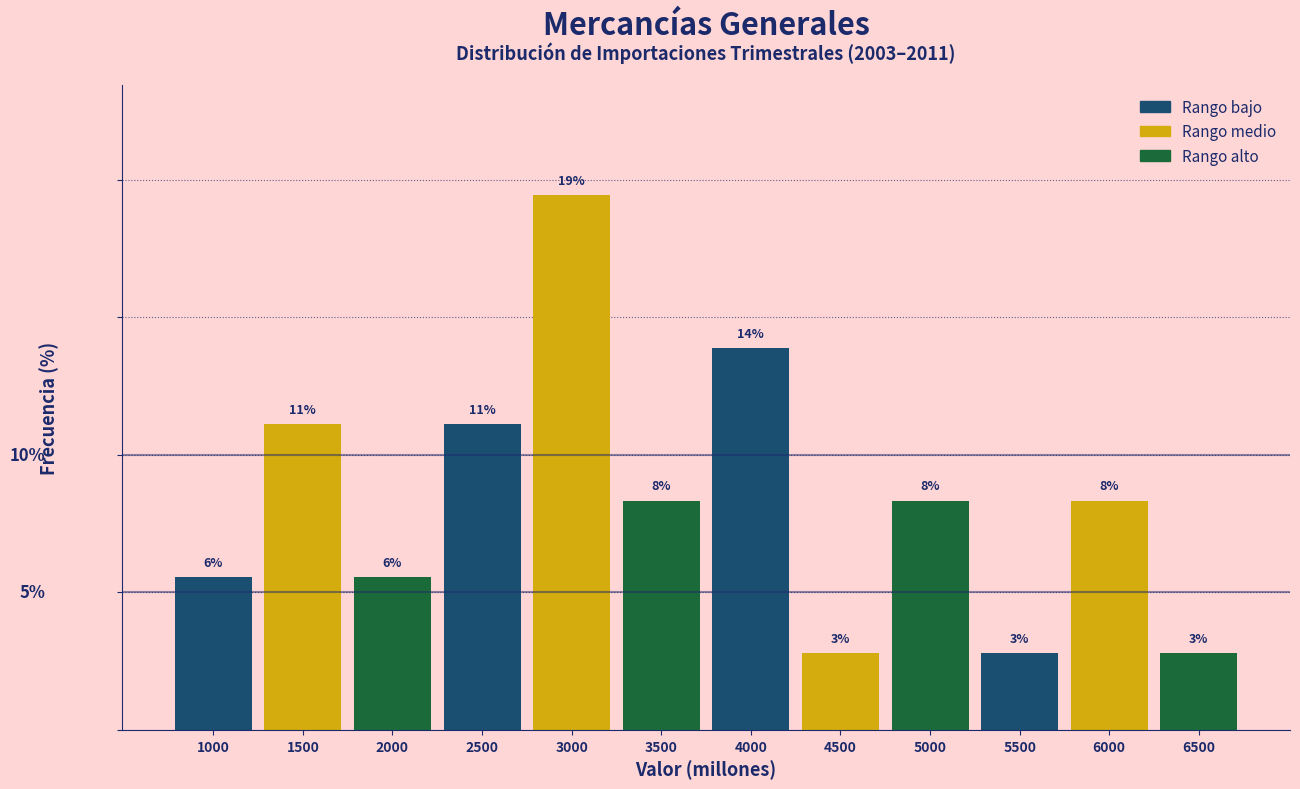

Are the bars horizontal?

No